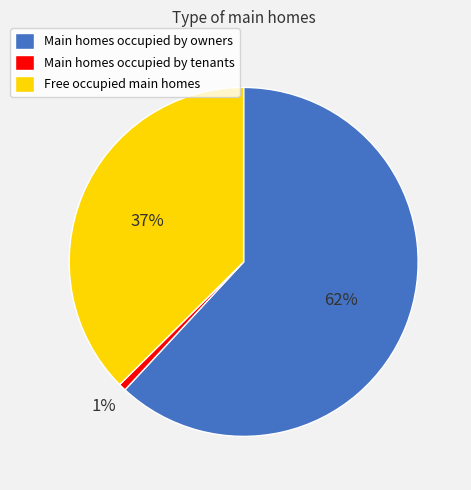

Which category has the smallest portion of the pie?

Main homes occupied by tenants